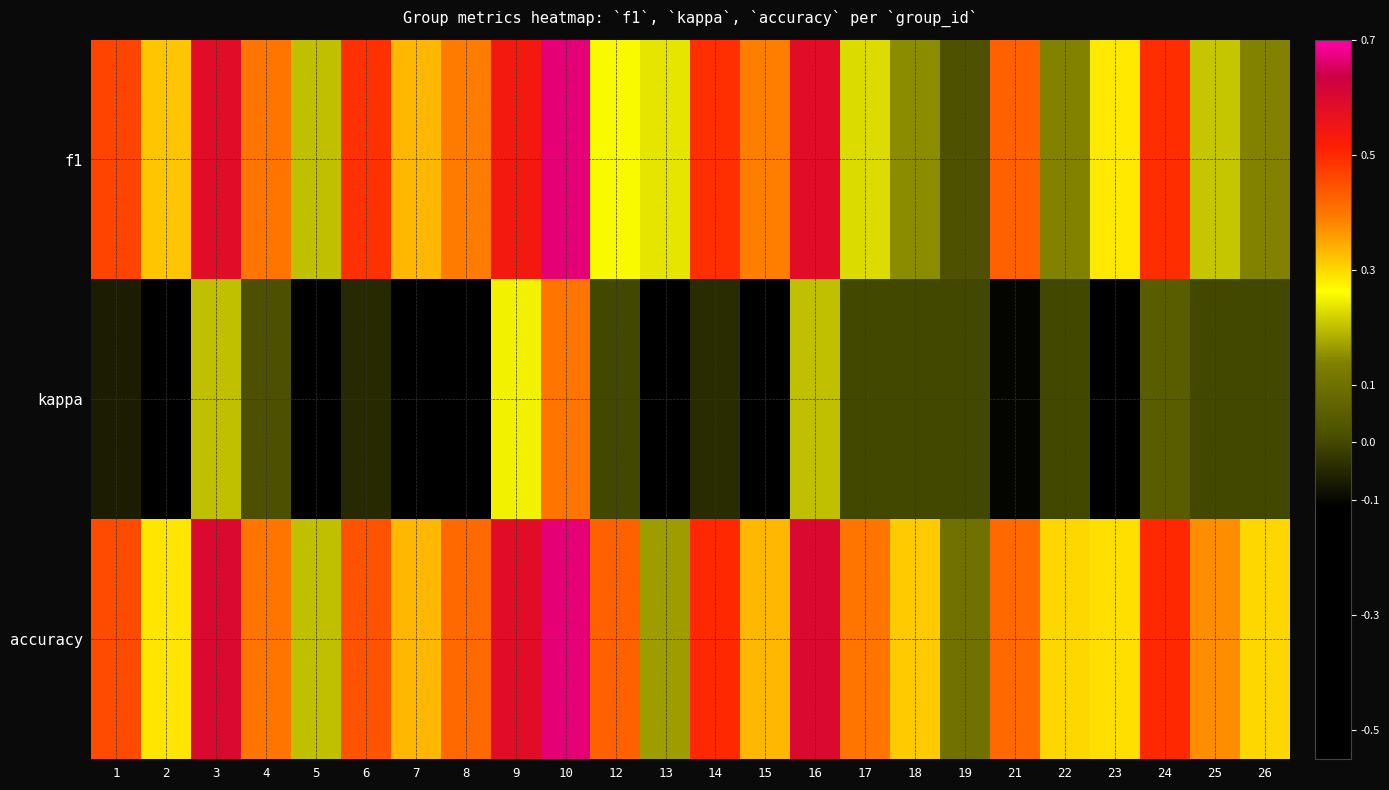

How many distinct data groups are displayed?

3